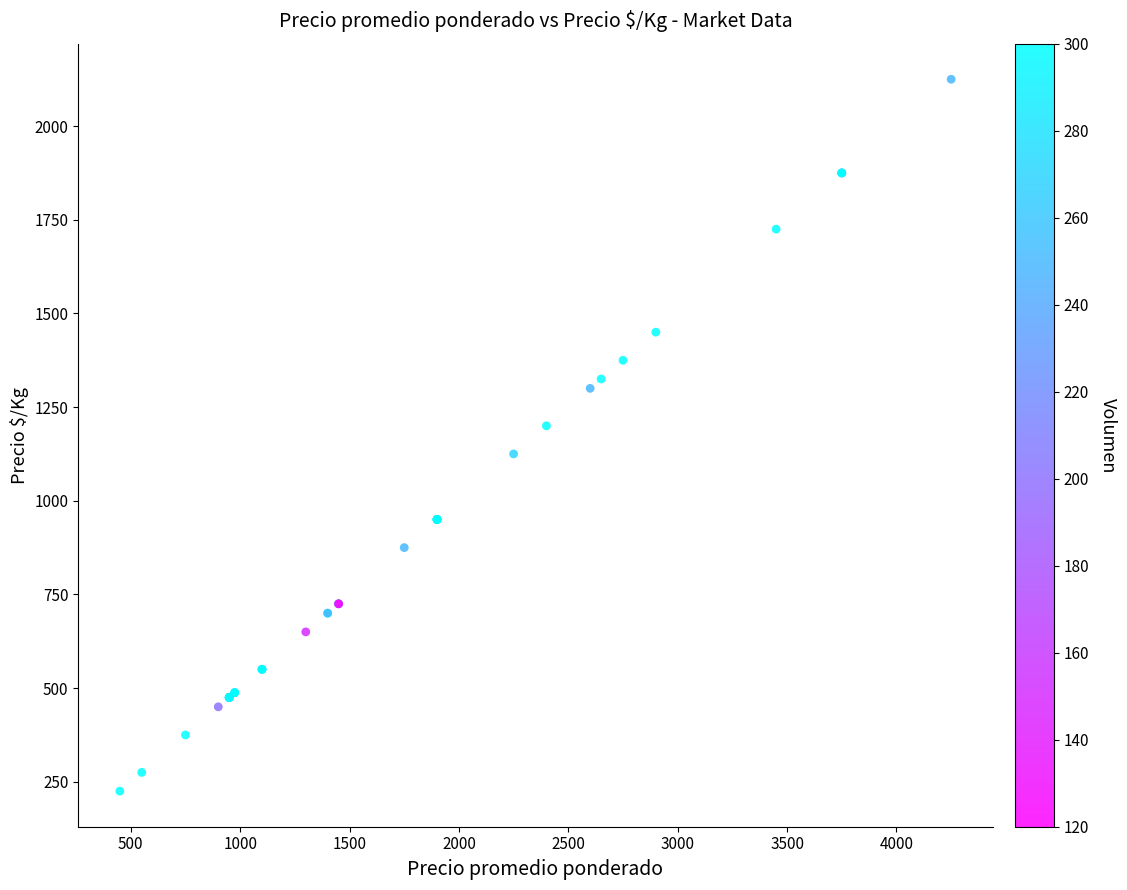

What Y value in the scatter plot is closest to 1175?

1200